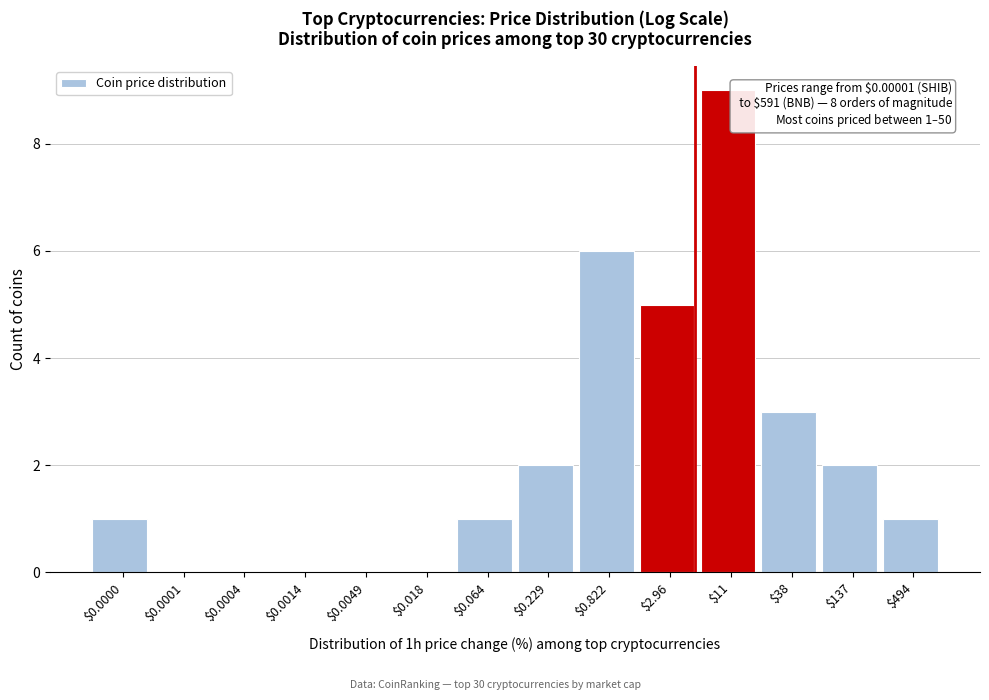

The chart shows a value of 9 at $11. True or false?

True